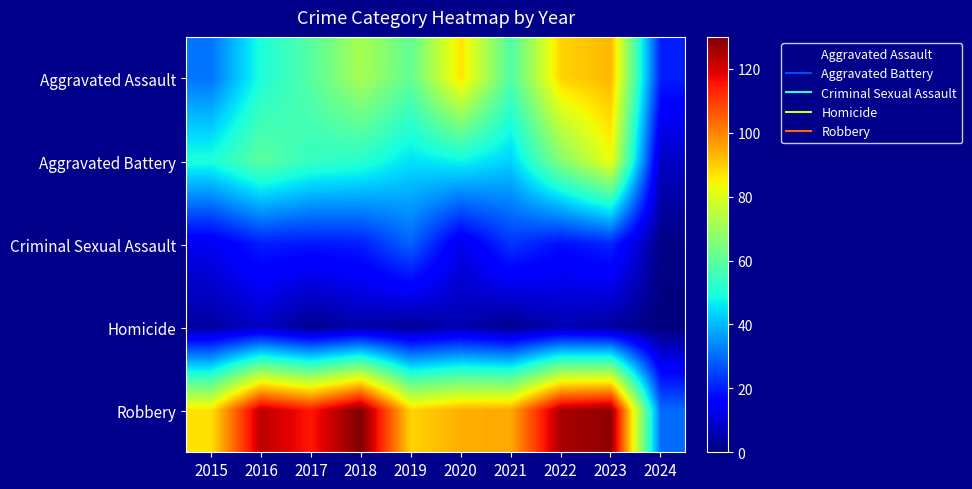

Reading left to right, transcribe all the data shown in this chart.

Aggravated Assault: 2015=31	2016=50	2017=59	2018=72	2019=61	2020=87	2021=58	2022=89	2023=93	2024=20
Aggravated Battery: 2015=50	2016=60	2017=54	2018=52	2019=45	2020=48	2021=43	2022=66	2023=83	2024=8
Criminal Sexual Assault: 2015=13	2016=20	2017=19	2018=20	2019=29	2020=12	2021=23	2022=18	2023=21	2024=1
Homicide: 2015=4	2016=8	2017=2	2018=5	2019=3	2020=6	2021=2	2022=6	2023=4	2024=0
Robbery: 2015=87	2016=123	2017=115	2018=130	2019=89	2020=94	2021=95	2022=125	2023=128	2024=30